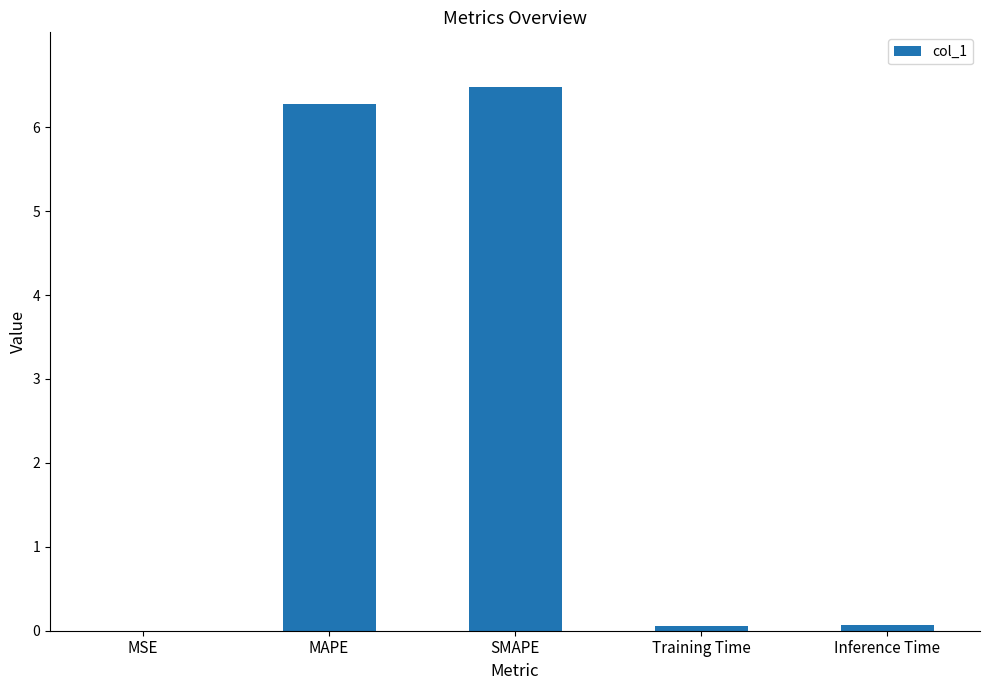

Is it true that the value at Inference Time is 0.1?

True